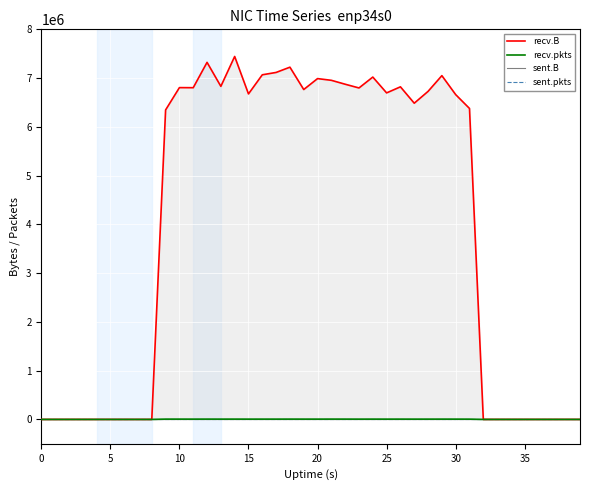

Reading right to left, what are all the values shown in this chart?

recv.B: 0	0	0	0	0	0	0	0	6377029	6661062	7050263	6727463	6485114	6820922	6696380	7021074	6797751	6874226	6954472	6989617	6765456	7223843	7115864	7067720	6675781	7443637	6830896	7322536	6803057	6804721	6347005	0	0	0	0	0	0	0	0	0
recv.pkts: 0	0	0	0	0	0	0	0	5586	6041	6300	6017	5846	6265	5977	6333	5898	6462	6767	6109	6273	6478	6197	6182	5988	6384	6114	6505	5923	6328	6229	0	0	0	0	0	0	0	0	0
sent.B: 0	0	0	0	0	0	0	0	0	0	0	0	0	0	0	0	0	0	0	0	0	0	0	0	0	0	0	0	0	0	0	0	0	0	0	0	0	0	0	0
sent.pkts: 0	0	0	0	0	0	0	0	0	0	0	0	0	0	0	0	0	0	0	0	0	0	0	0	0	0	0	0	0	0	0	0	0	0	0	0	0	0	0	0